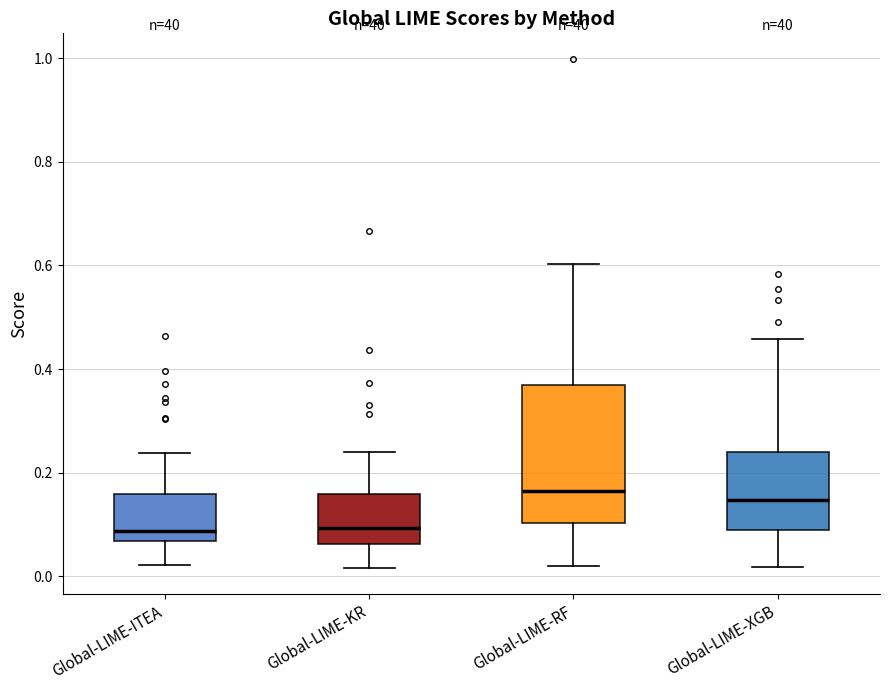

Which box is the tallest, from its lower edge to its upper edge?

Global-LIME-RF